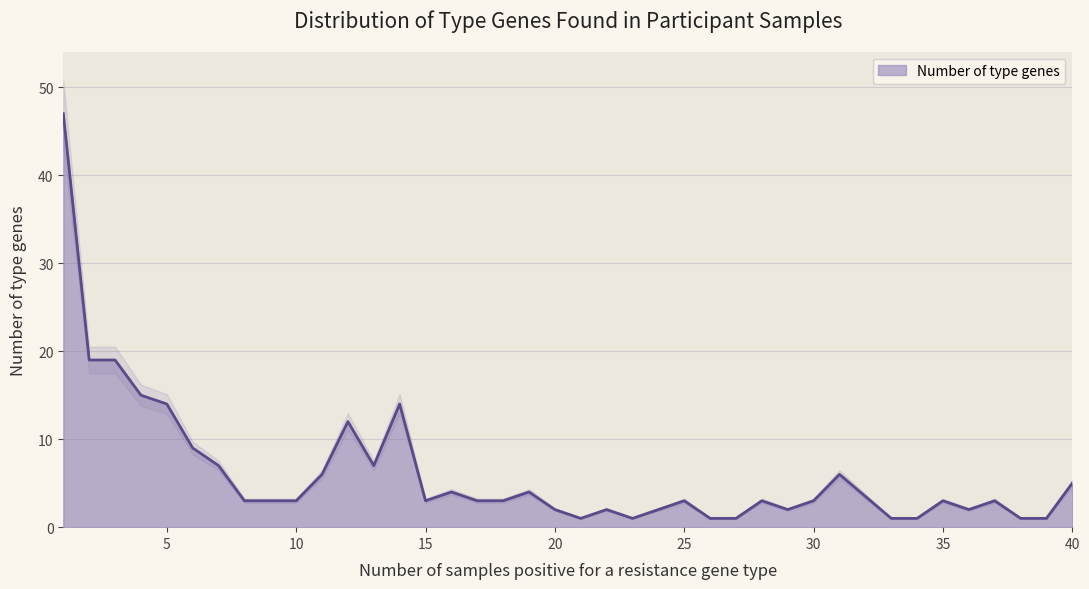

At which category does the data reach its first local peak?

12